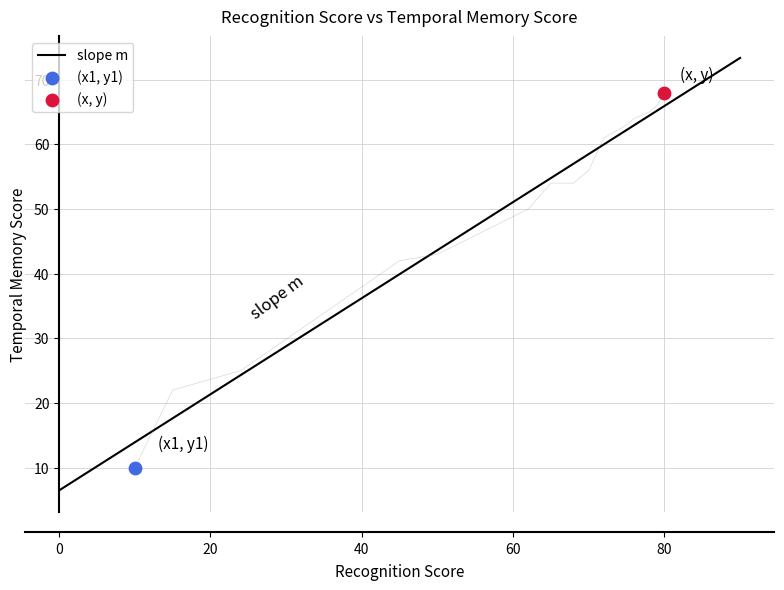

What is the change in value from 62 to 68?

+4